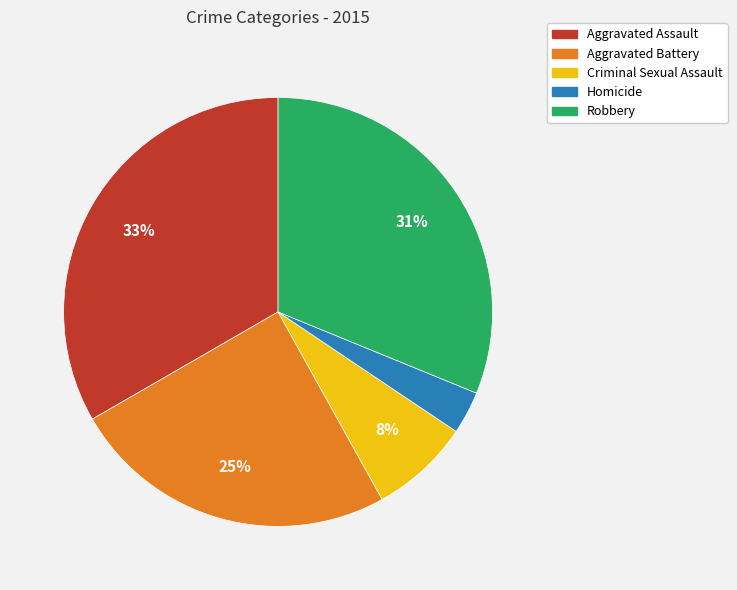

Which has a higher value, Aggravated Assault or Aggravated Battery?

Aggravated Assault